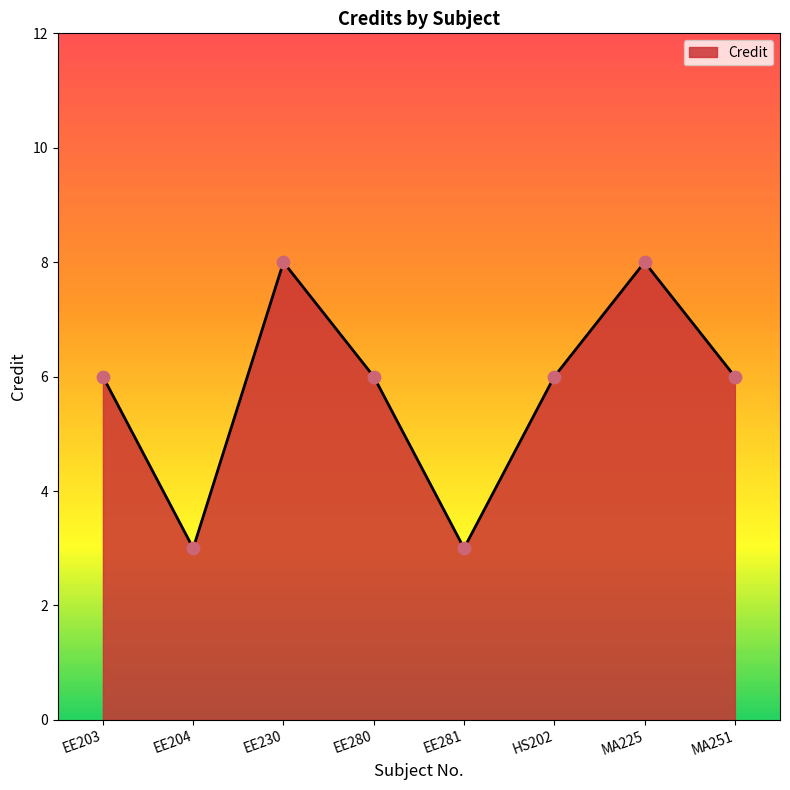

Approximately how many times larger is the value at EE281 compared to HS202?

0.5